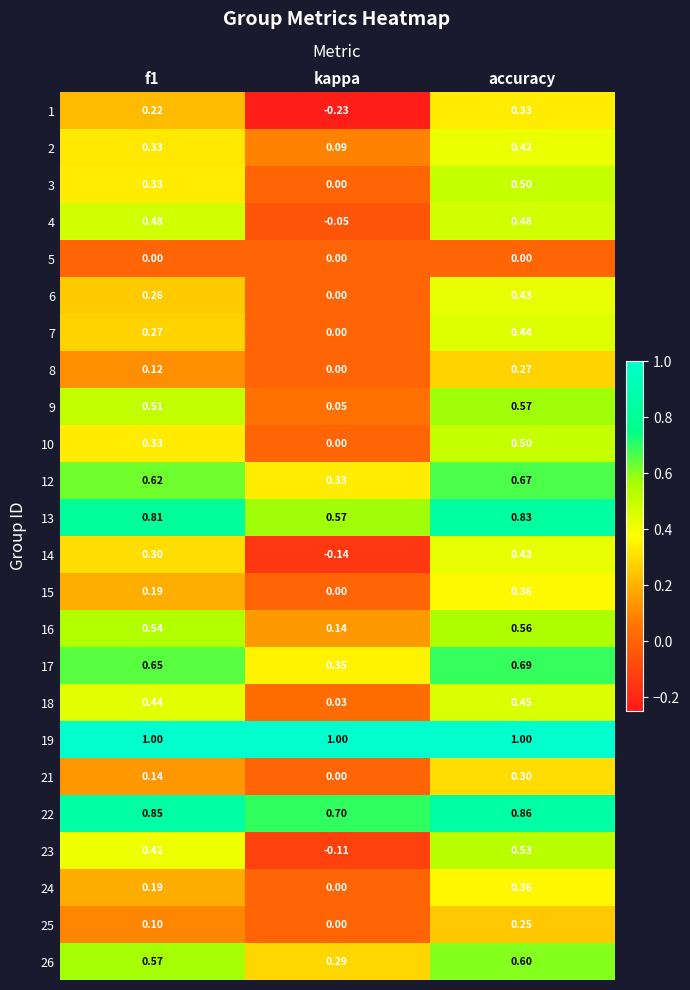

What is the maximum value shown in the chart?

1.0